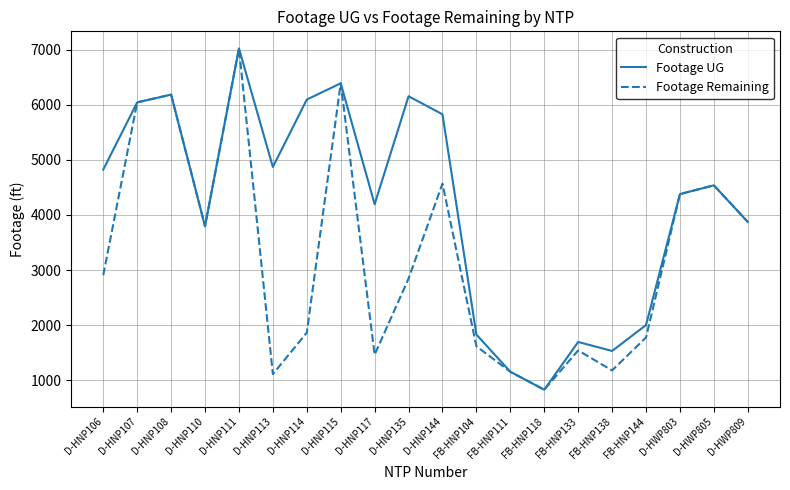

Rank the series at D-HNP114 from lowest to highest value.

Footage Remaining, Footage UG